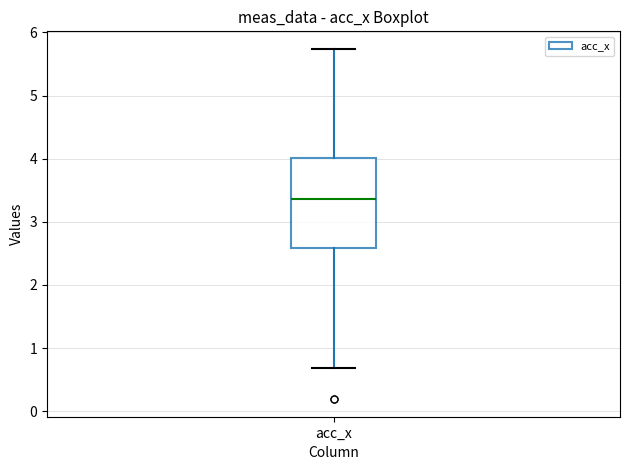

Read this box plot against the y-axis: the position of the median line, the range covered by the box, and the ends of both whiskers. The values are not printed on the chart, so give them approximately, as read against the axis.

median 3.4, box 2.6 to 4.0, whiskers 0.7 to 5.7